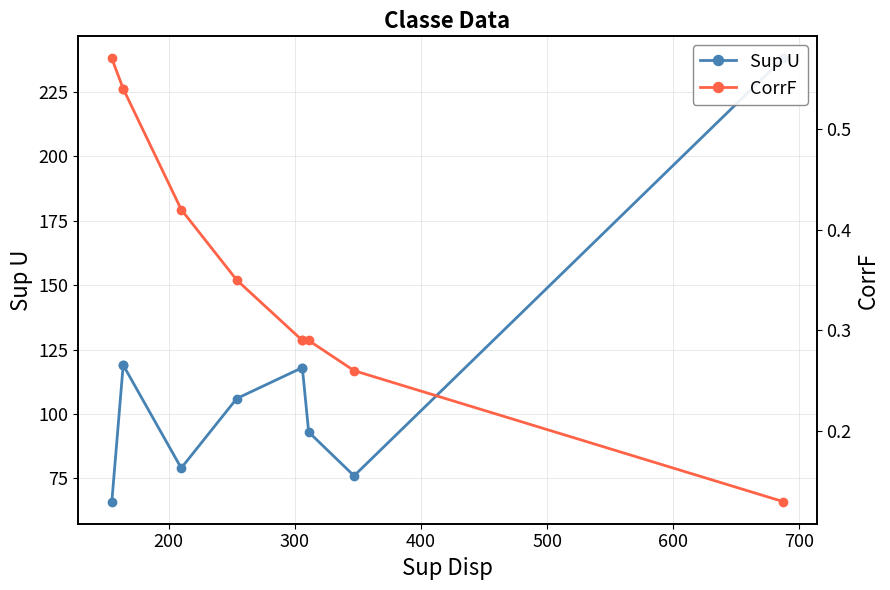

The Sup U series shows 20.1 at 100. True or false?

False